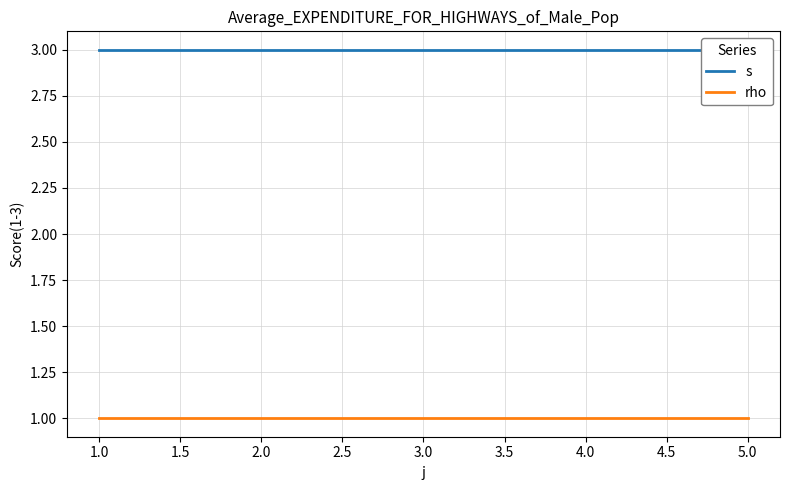

Between 1.0 and 0.5, which is larger?

1.0